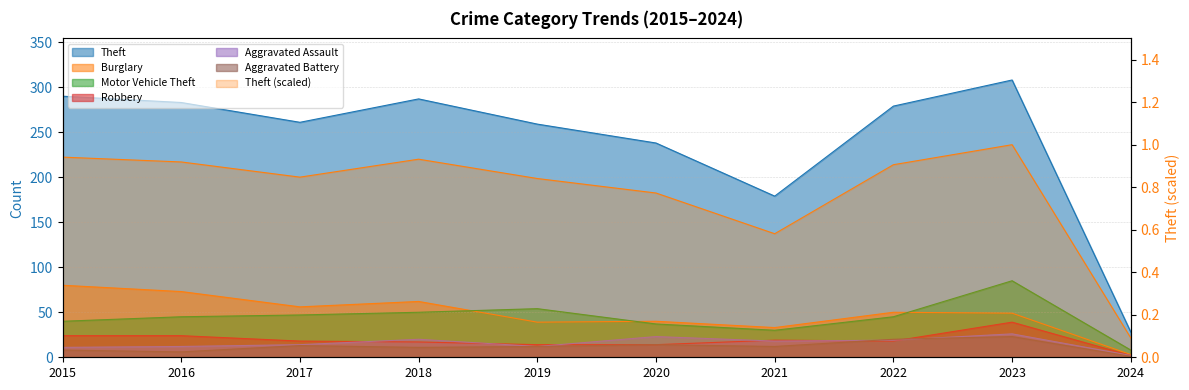

List the series in order of their peak value, highest first.

Theft, Motor Vehicle Theft, Burglary, Robbery, Aggravated Assault, Aggravated Battery